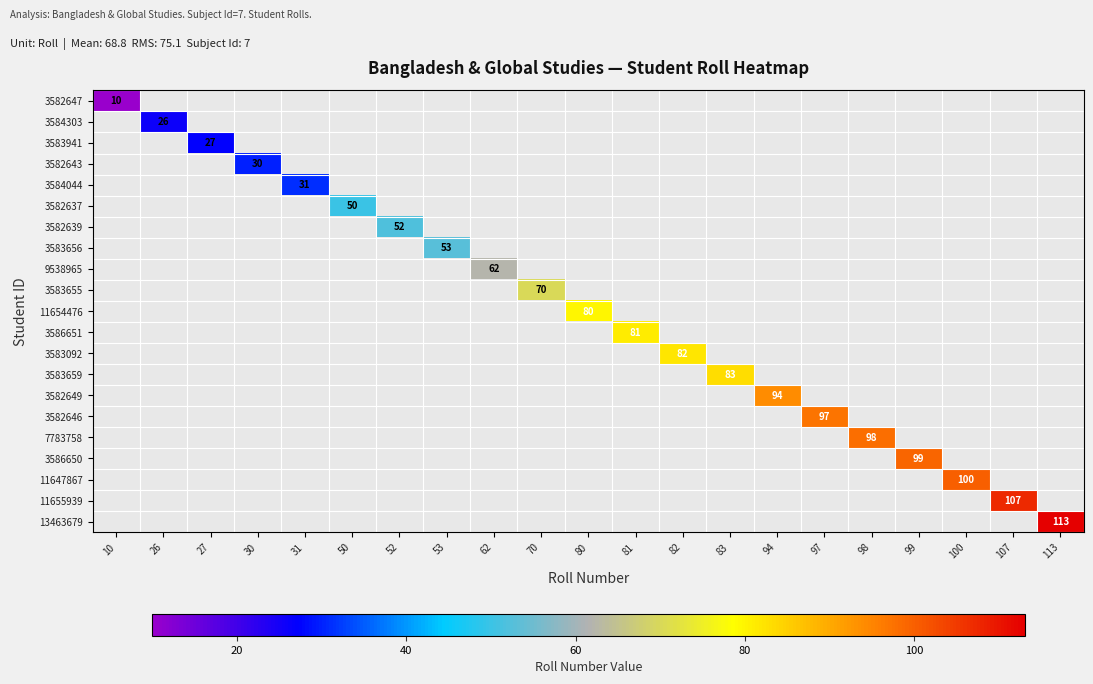

What is the maximum value shown in the chart?

113.0